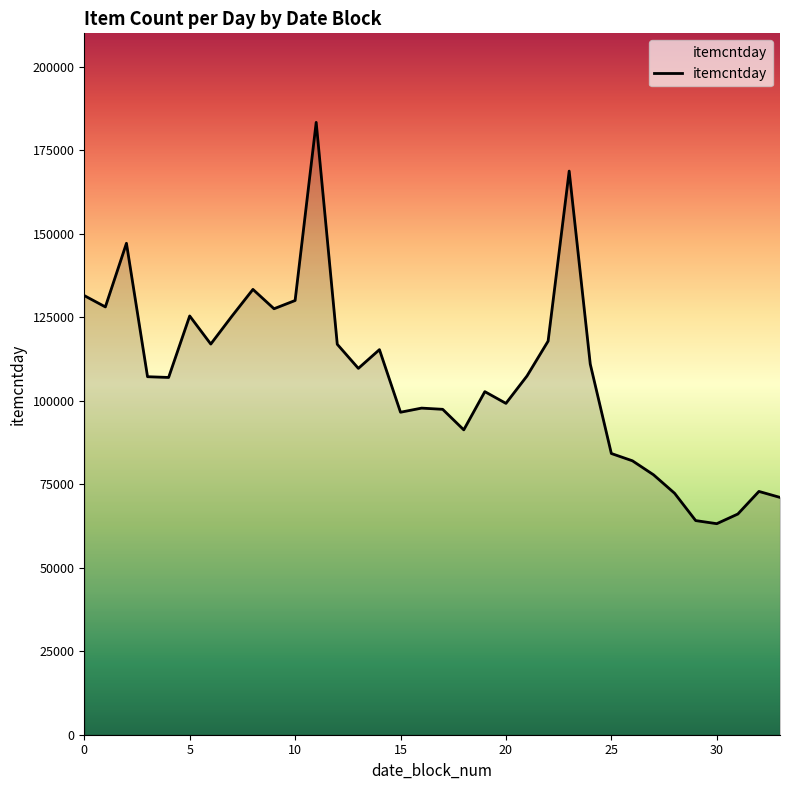

What is the difference between the maximum and minimum values?

120155